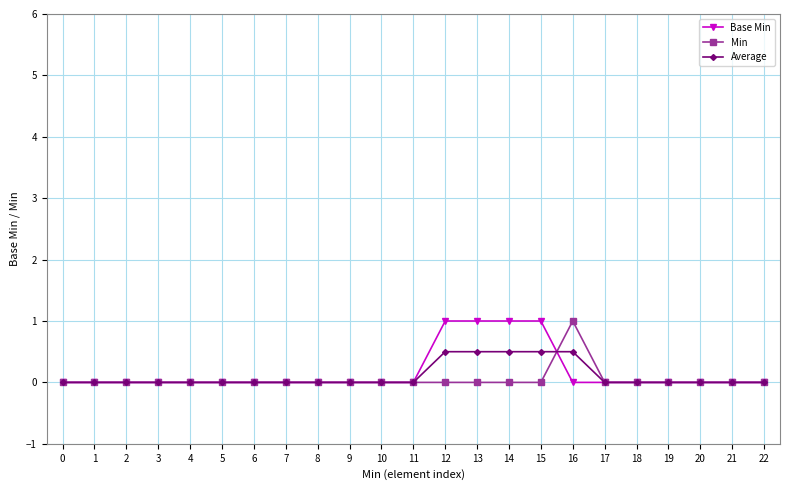

Reading left to right, what are all the values shown in this chart?

Base Min: 0.0	0.0	0.0	0.0	0.0	0.0	0.0	0.0	0.0	0.0	0.0	0.0	1.0	1.0	1.0	1.0	0.0	0.0	0.0	0.0	0.0	0.0	0.0
Min: 0.0	0.0	0.0	0.0	0.0	0.0	0.0	0.0	0.0	0.0	0.0	0.0	0.0	0.0	0.0	0.0	1.0	0.0	0.0	0.0	0.0	0.0	0.0
Average: 0.0	0.0	0.0	0.0	0.0	0.0	0.0	0.0	0.0	0.0	0.0	0.0	0.5	0.5	0.5	0.5	0.5	0.0	0.0	0.0	0.0	0.0	0.0